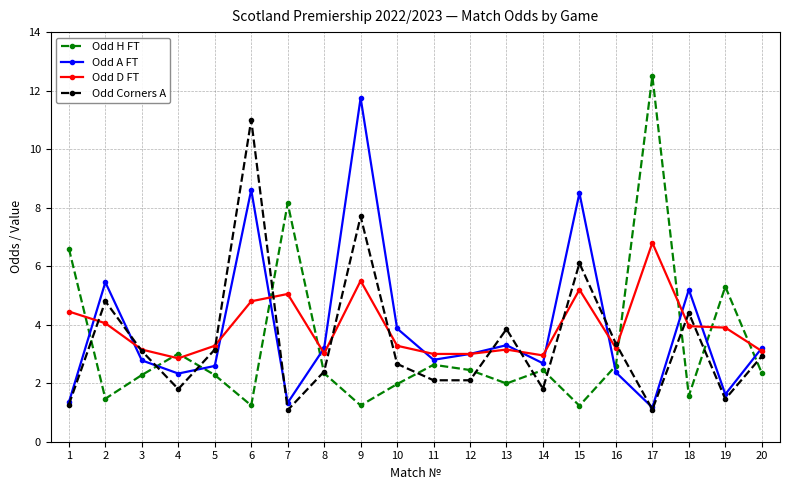

What is the value of the Odd H FT point at the 12th from the left?

2.5